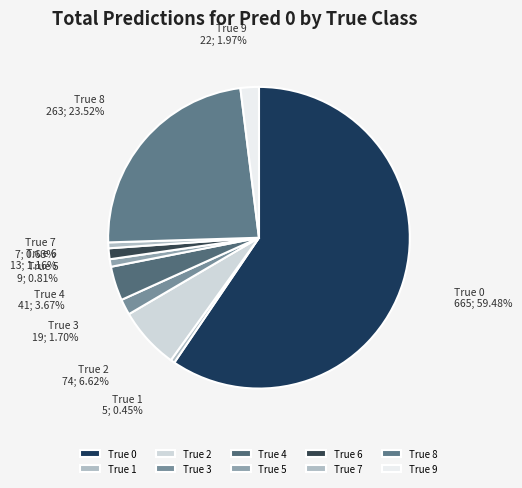

Combined, do True 5 and True 4 account for over 50%?

No